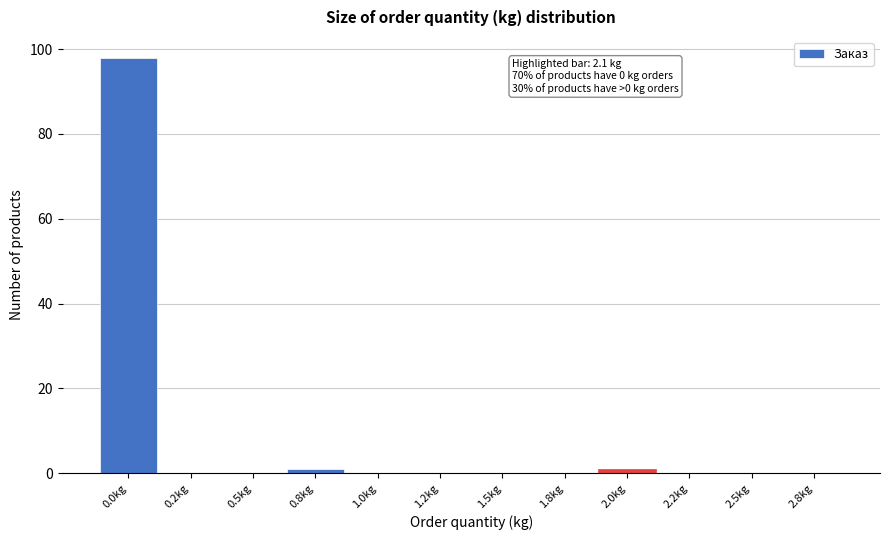

Reading left to right, list all the values displayed in this chart.

0.0kg=98	0.2kg=0	0.5kg=0	0.8kg=1	1.0kg=0	1.2kg=0	1.5kg=0	1.8kg=0	2.0kg=1	2.2kg=0	2.5kg=0	2.8kg=0